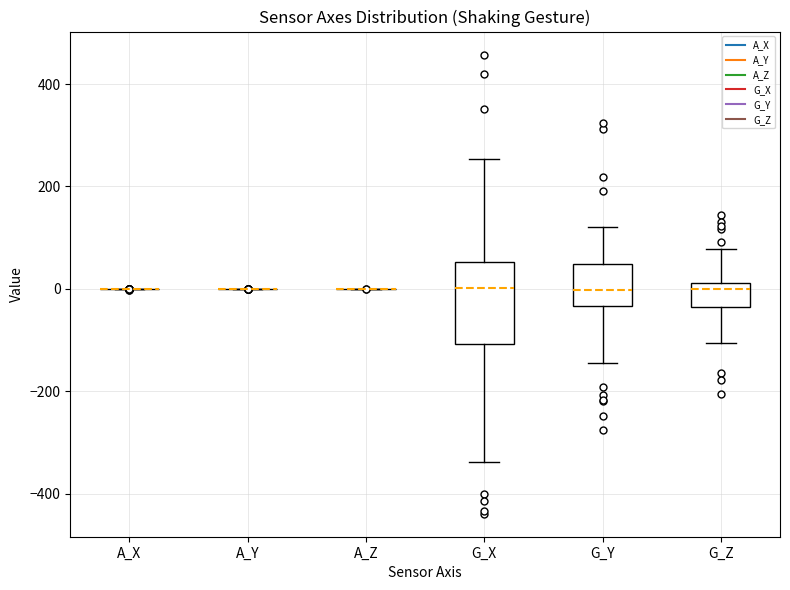

Reading left to right, transcribe this box plot: for each box, give where its median line is, the range the box spans, and where its two whiskers end, as read against the y-axis. The values are not printed on the chart, so give them approximately, as read against the axis.

A_X: box collapsed to a line at 0, whiskers 0 to 0
A_Y: box collapsed to a line at 0, whiskers 0 to 0
A_Z: box collapsed to a line at 0, whiskers 0 to 0
G_X: median 0, box -100 to 60, whiskers -340 to 260
G_Y: median 0, box -40 to 40, whiskers -140 to 120
G_Z: median 0, box -40 to 20, whiskers -100 to 80